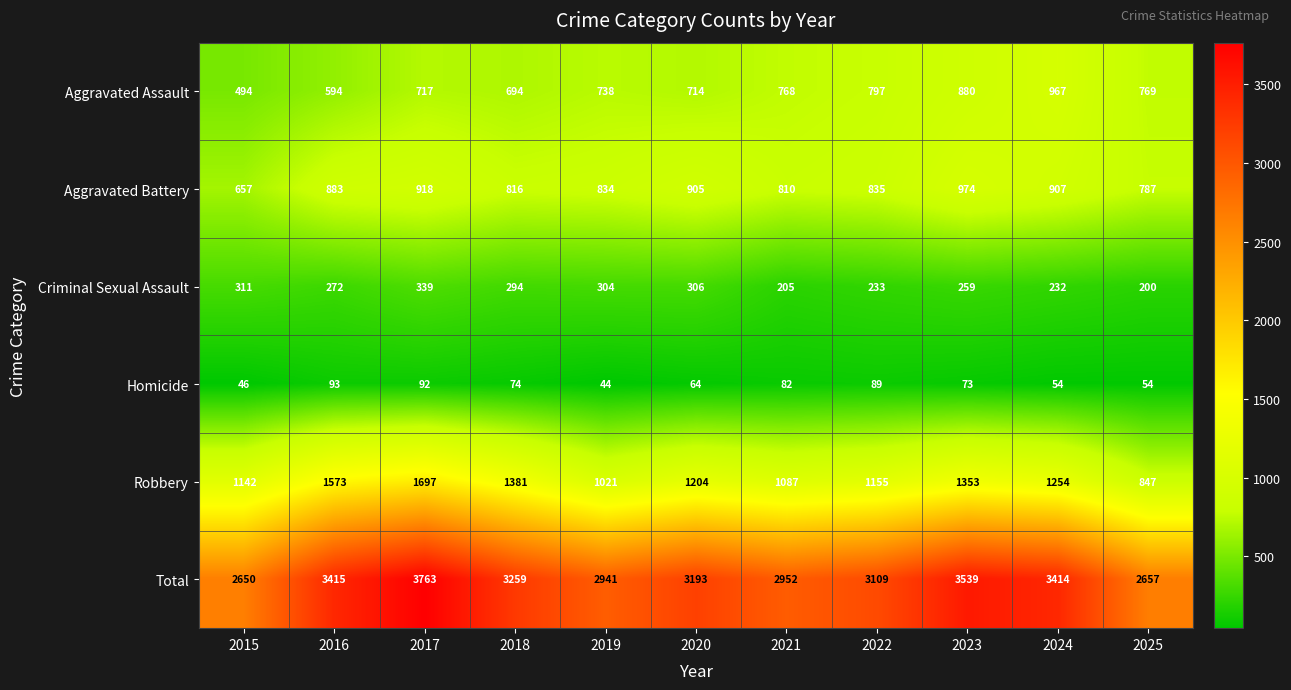

What is the average value of the Aggravated Battery series?

848